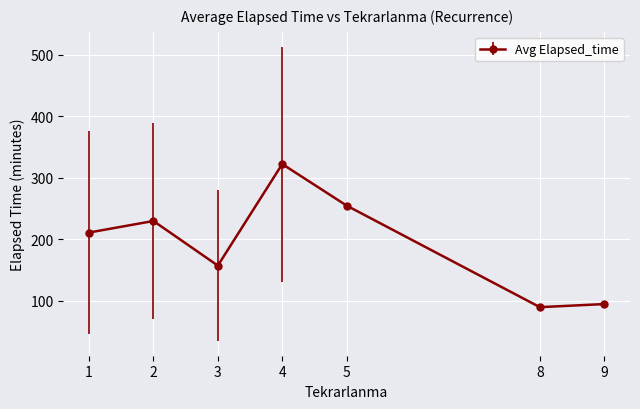

How many data points are less than 211?

3